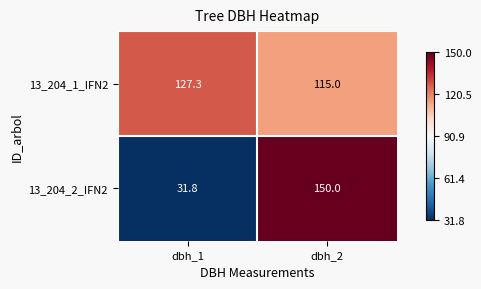

Reading right to left, transcribe all the data shown in this chart.

13_204_1_IFN2: dbh_2=115.0	dbh_1=127.3
13_204_2_IFN2: dbh_2=150.0	dbh_1=31.8